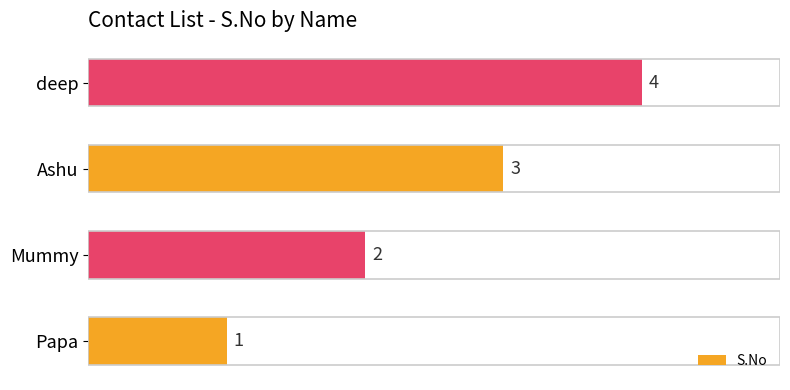

At which category does the chart reach its minimum across all series?

Papa